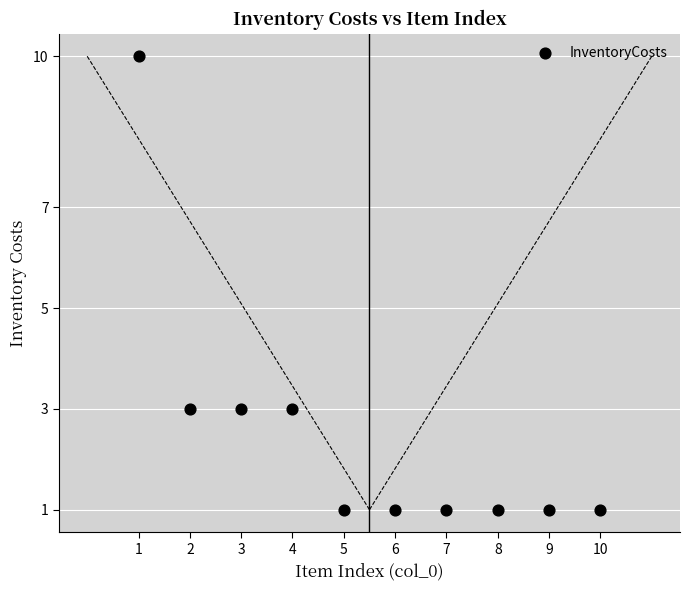

What is the range of Y values (max minus min)?

9